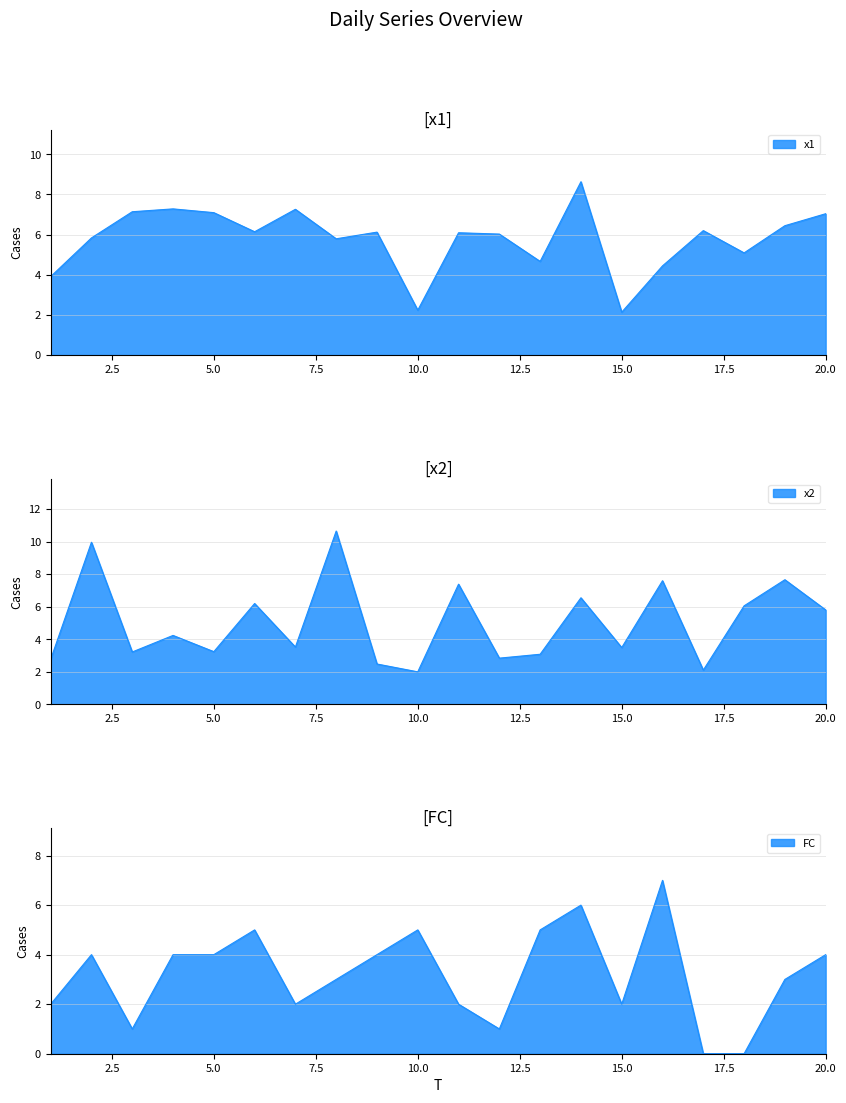

Which category has the lowest value in the FC series?

17